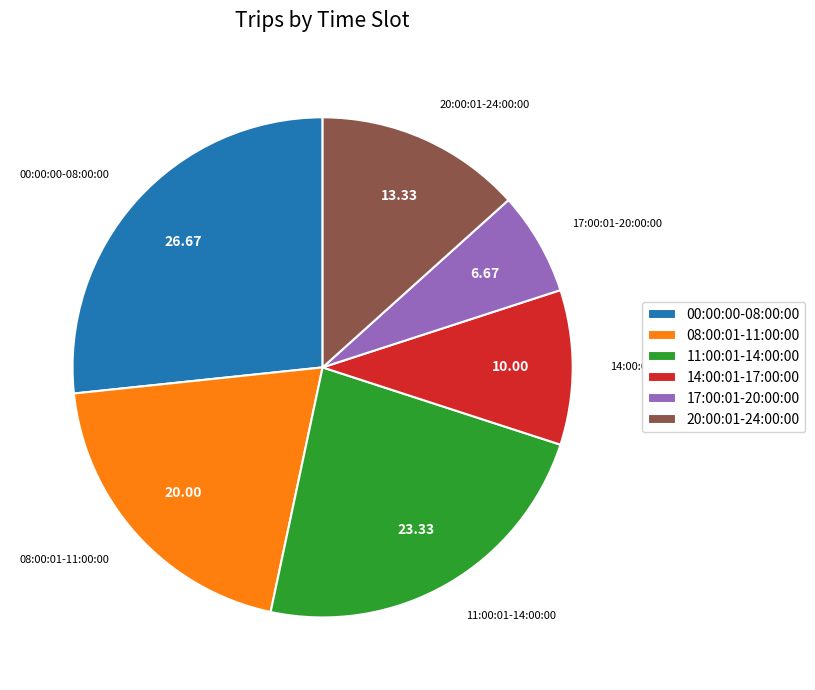

Which slice is the smallest?

17:00:01-20:00:00